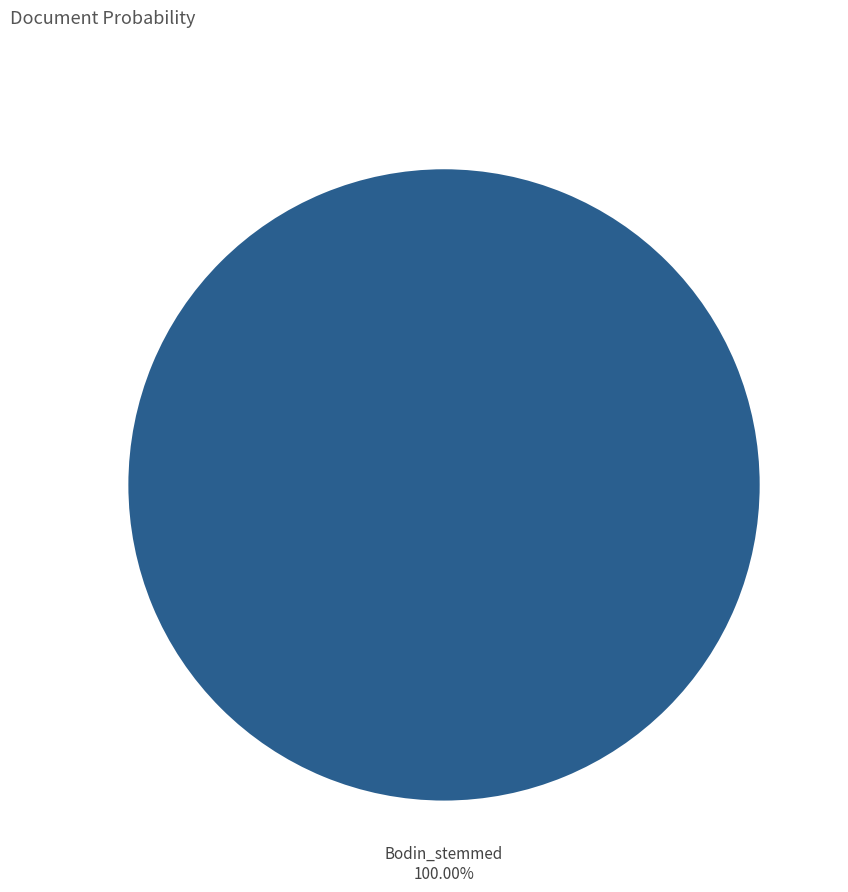

Is there any slice that represents more than half of the pie?

Yes